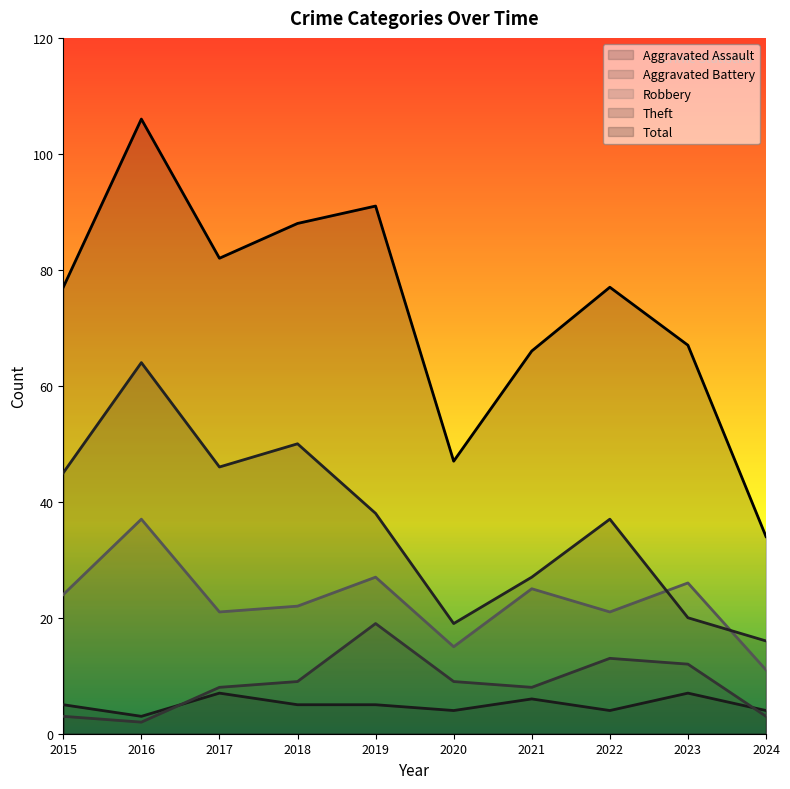

How many values in the Total series exceed 77?

4